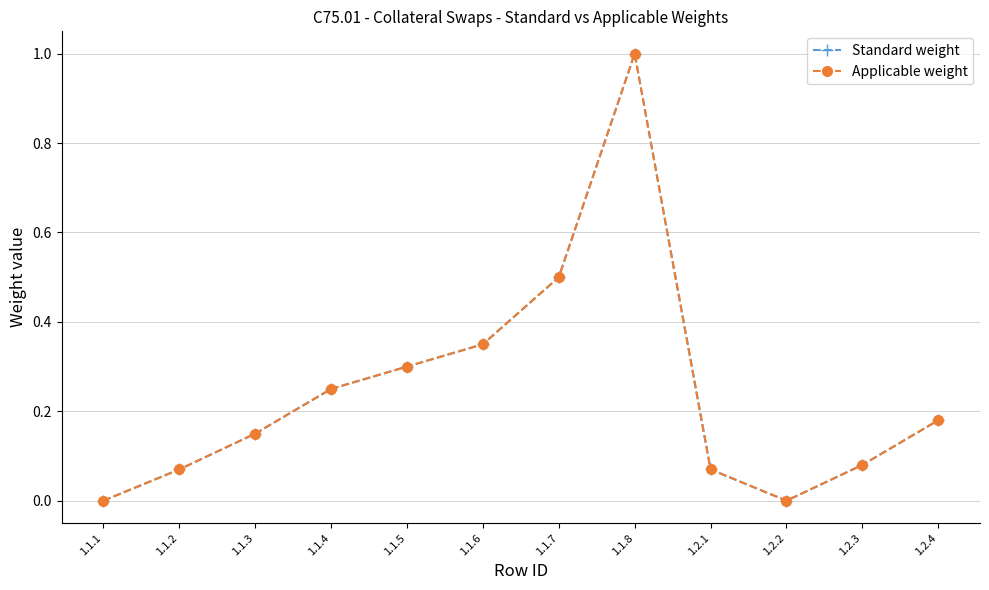

Does the chart have visible grid lines?

Yes